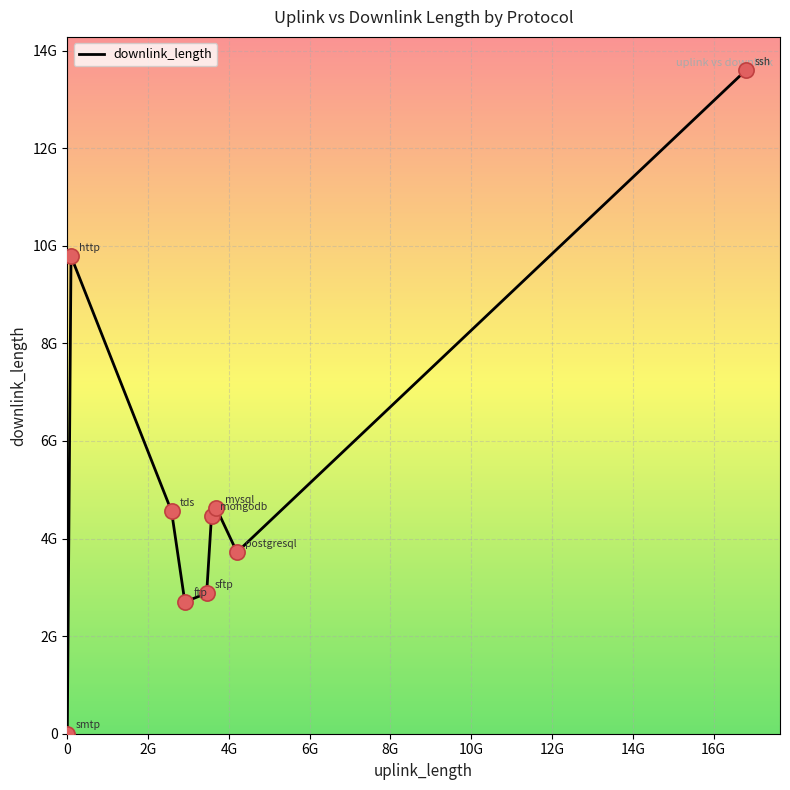

Does the chart have visible grid lines?

Yes